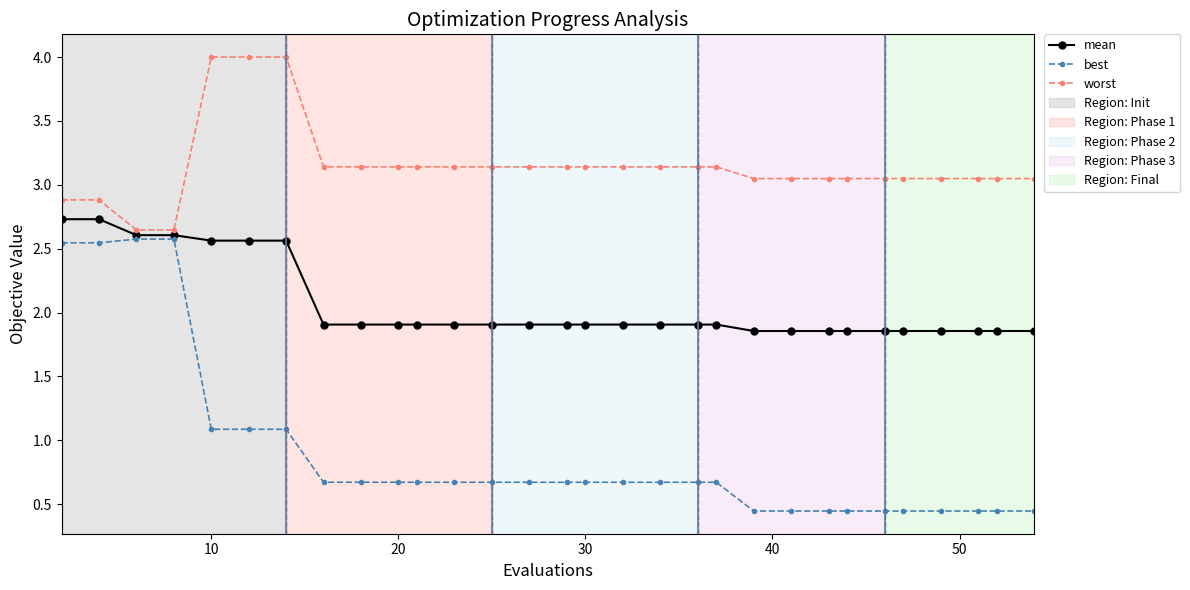

Which series has the widest spread of values?

best